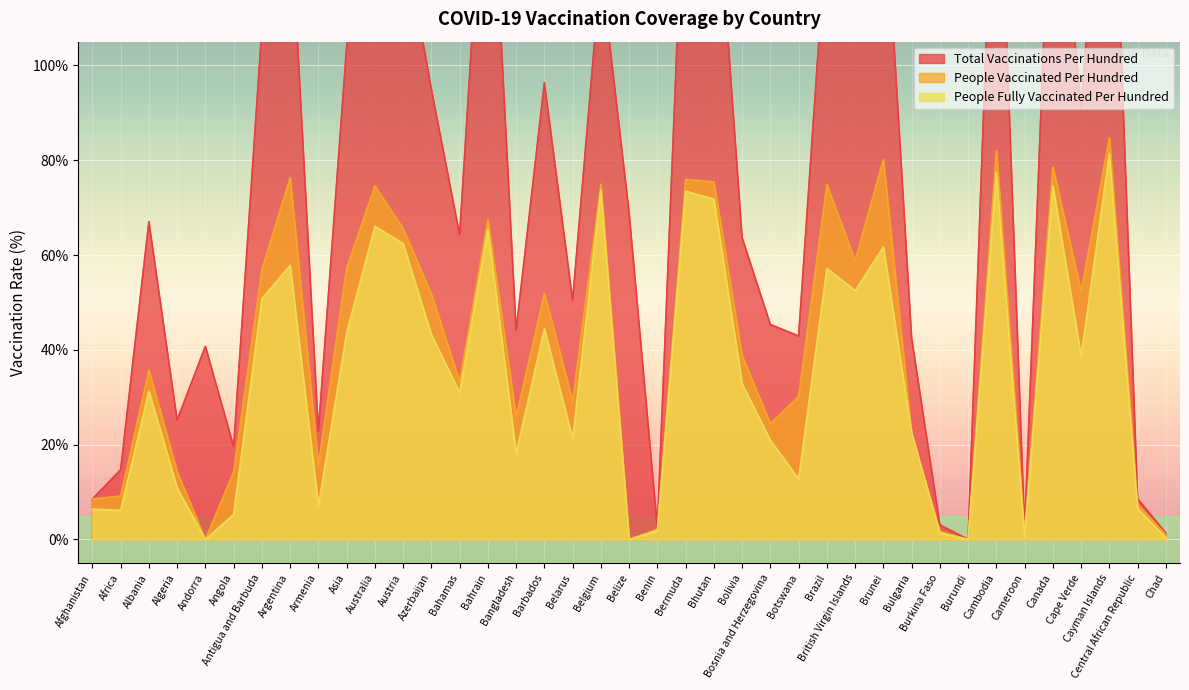

Which series has the largest range (max minus min)?

total_vaccinations_per_hundred